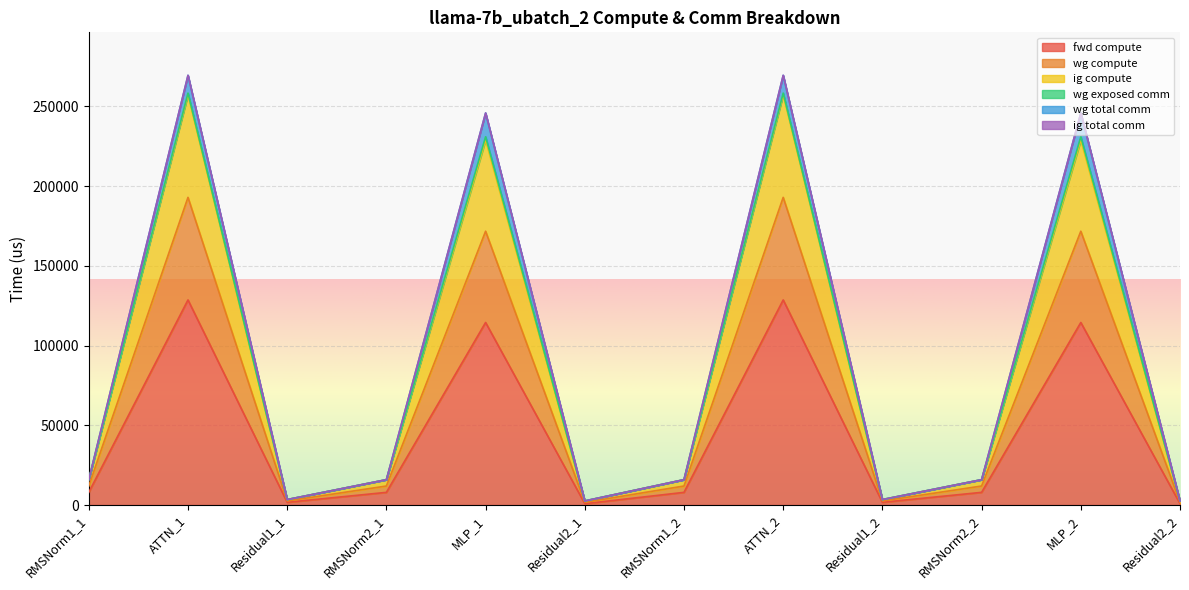

What is the sum of the fwd compute values at RMSNorm1_1 and RMSNorm2_2?

15918.6